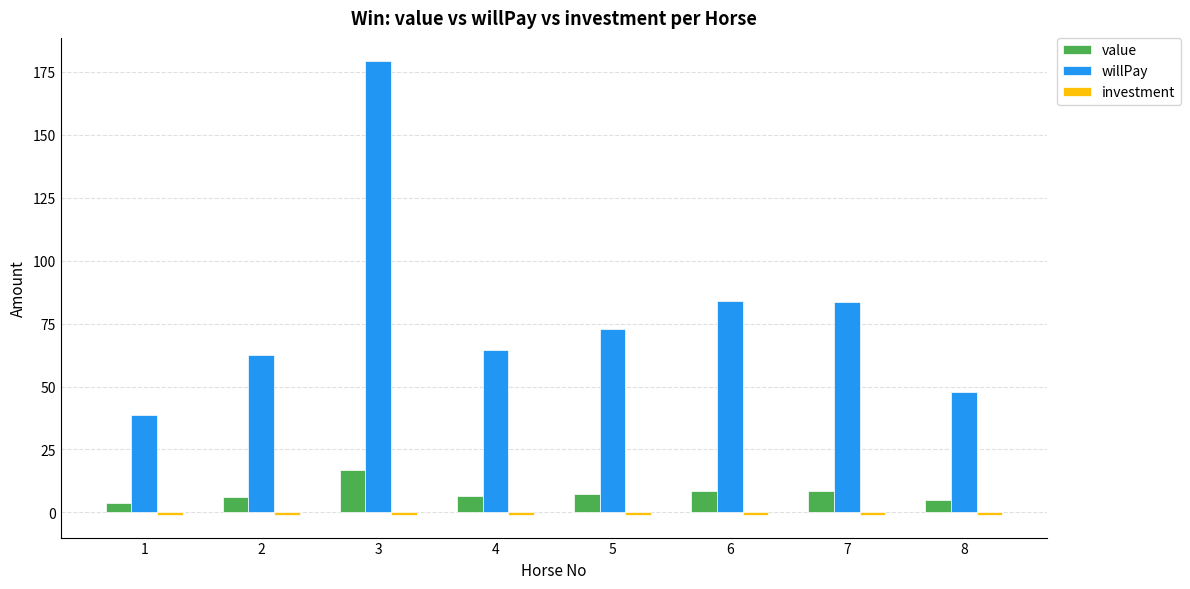

Which category has the lowest value in the willPay series?

1